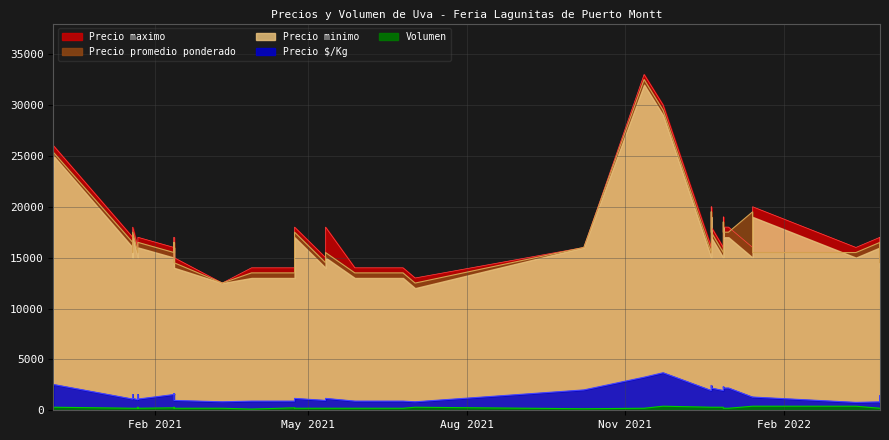

At which category is the sum across all series the highest?

38